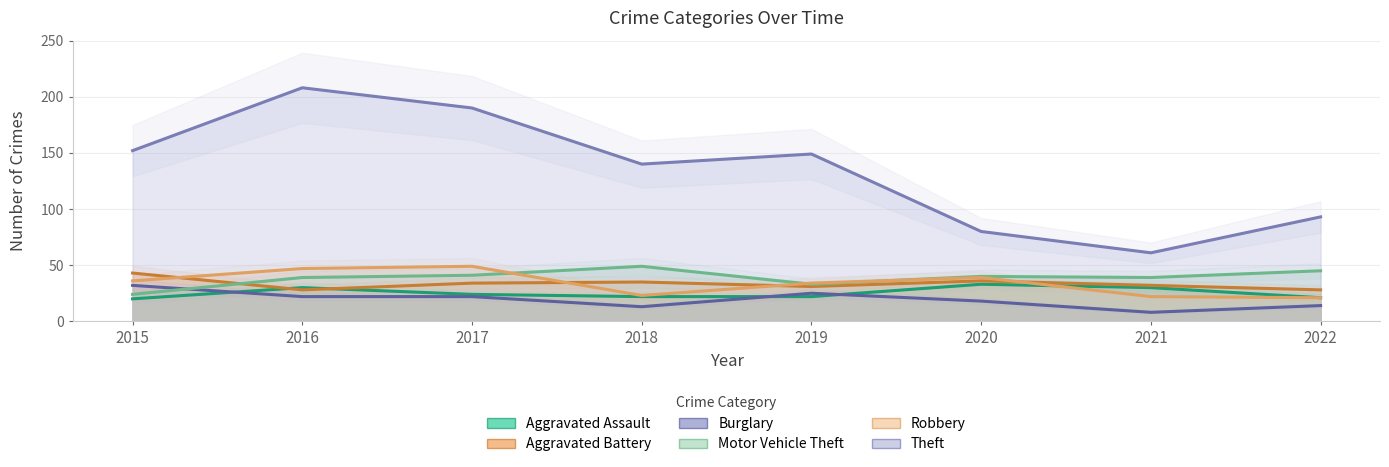

The Motor Vehicle Theft series shows 24 at 2018. True or false?

False